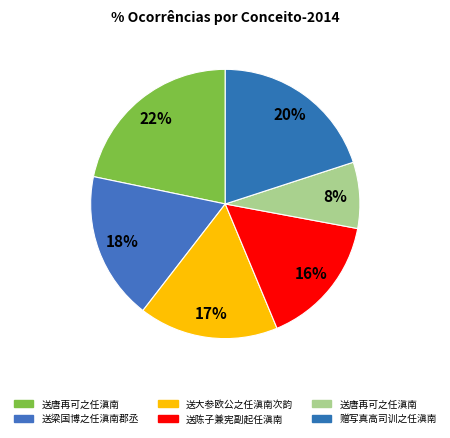

What is the smallest slice in the pie chart?

送唐再可之任滇南